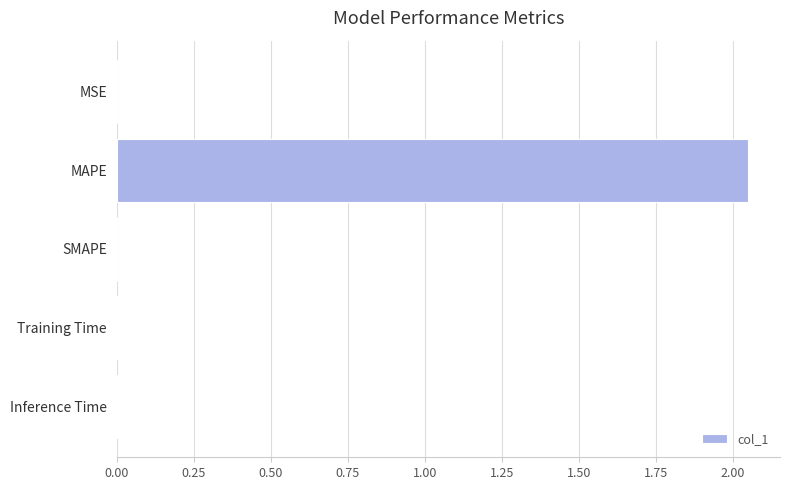

The value at SMAPE is -1.4. True or false?

False